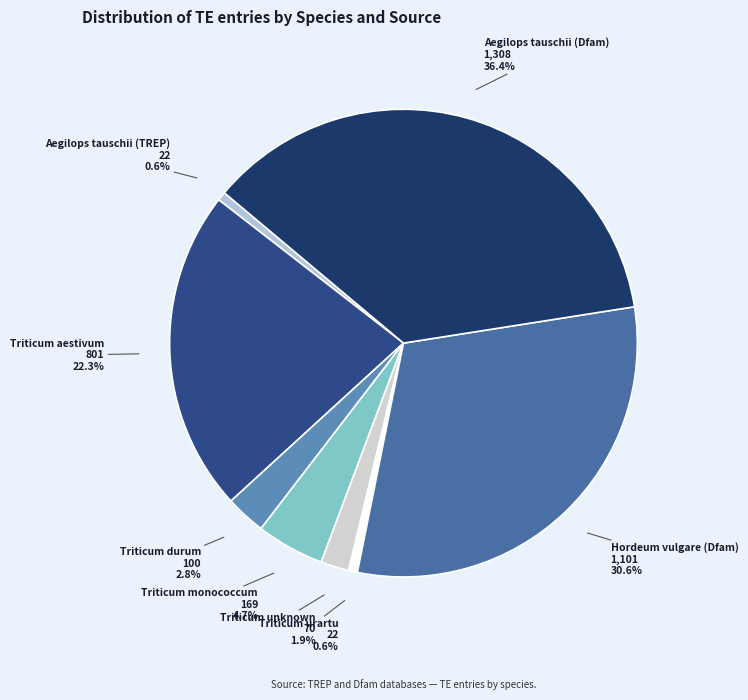

Rank the categories by value from highest to lowest.

Aegilops tauschii (Dfam), Hordeum vulgare (Dfam), Triticum aestivum, Triticum monococcum, Triticum durum, Triticum unknown, Aegilops tauschii (TREP), Triticum urartu